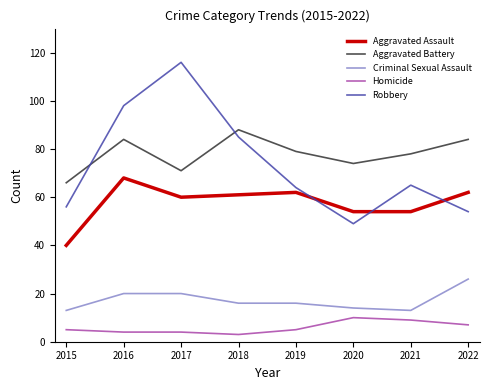

What is the lowest value of the Homicide series?

3